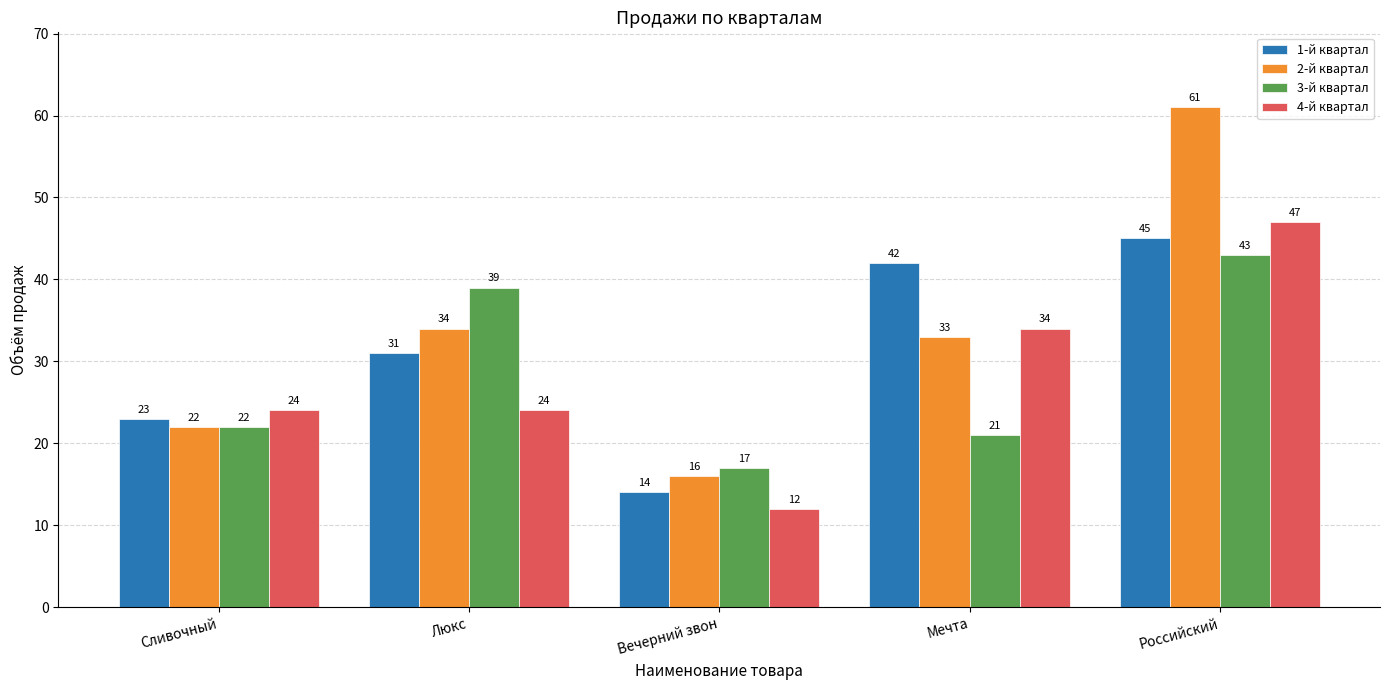

Which series has the largest total across all categories?

2-й квартал